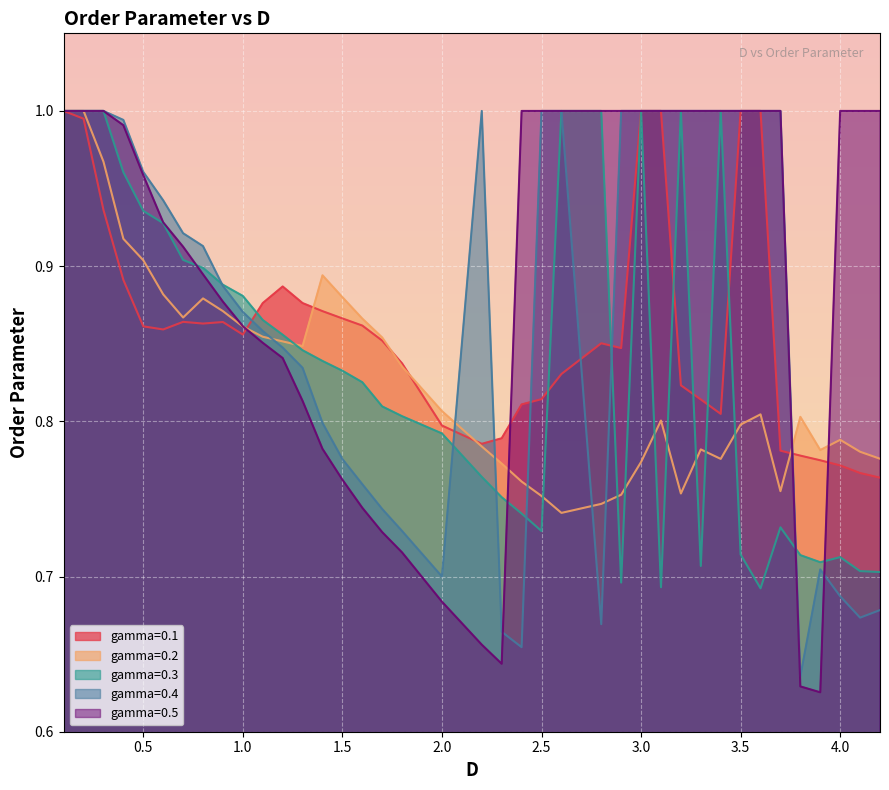

Which series has the largest range (max minus min)?

gamma=0.5